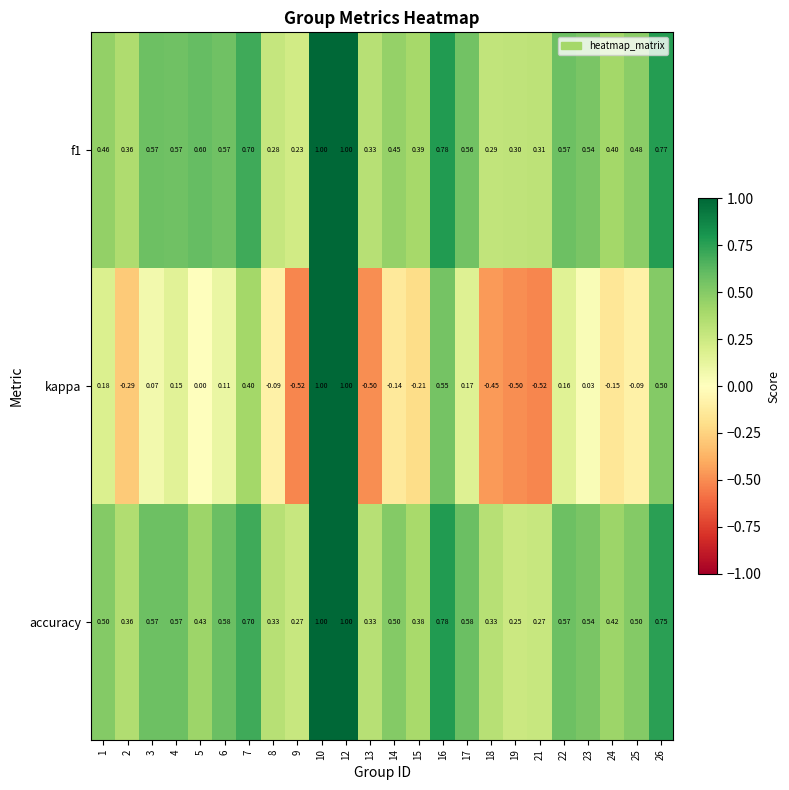

Between 4 and 5, which series saw the biggest shift?

kappa